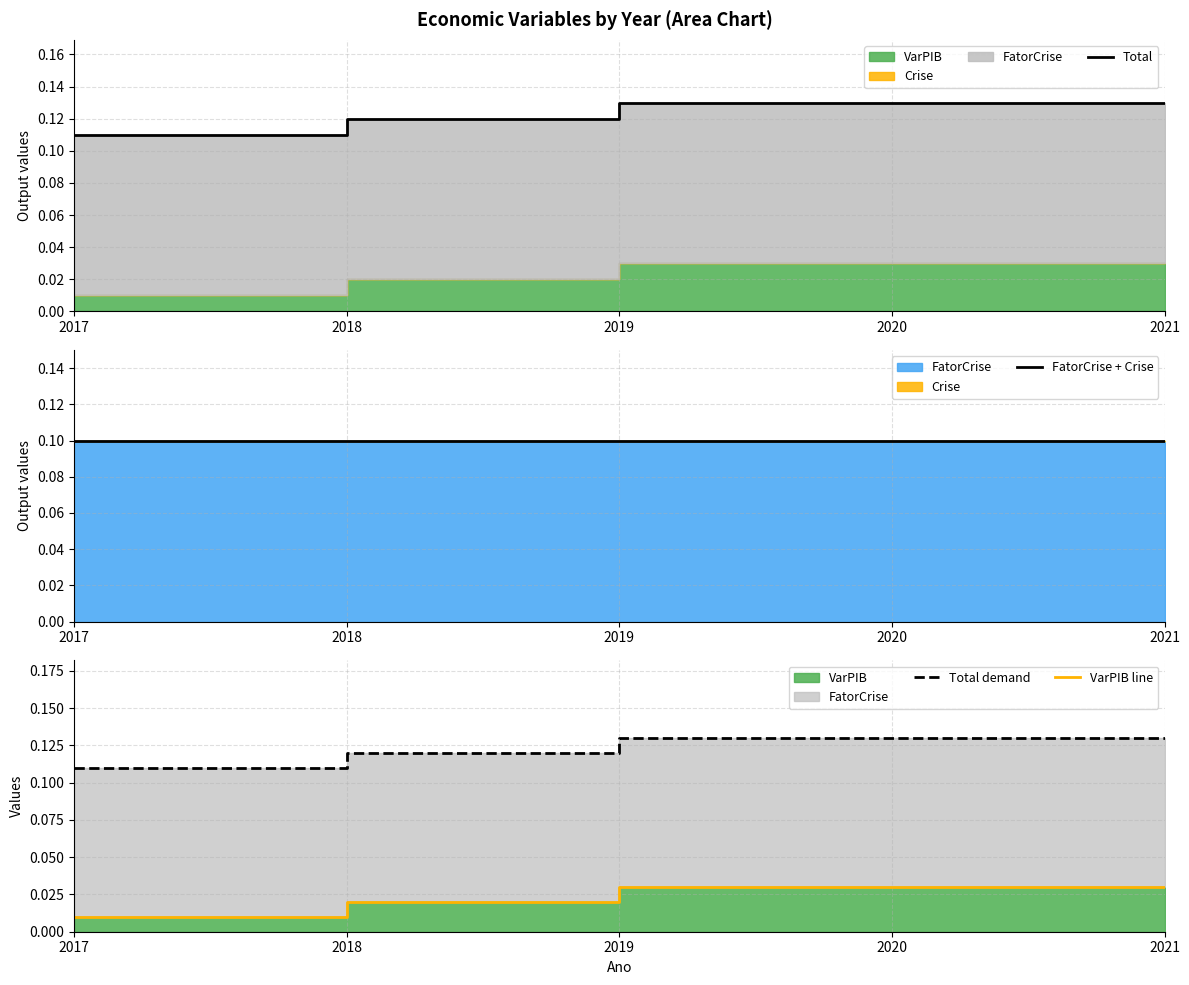

True or false: FatorCrise + Crise and VarPIB line cross at least once.

False